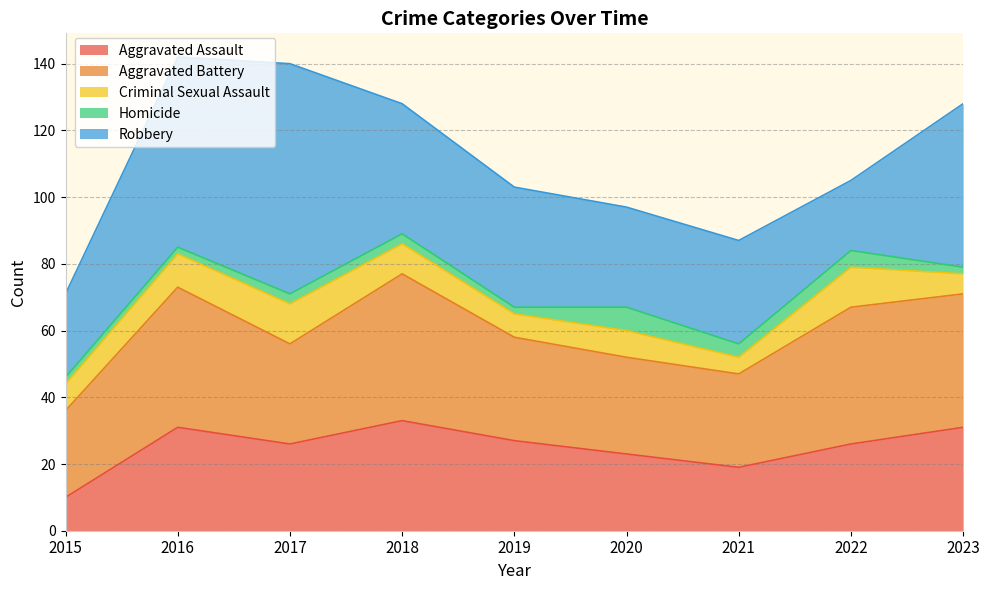

The Homicide series shows 2 at 2016. True or false?

True